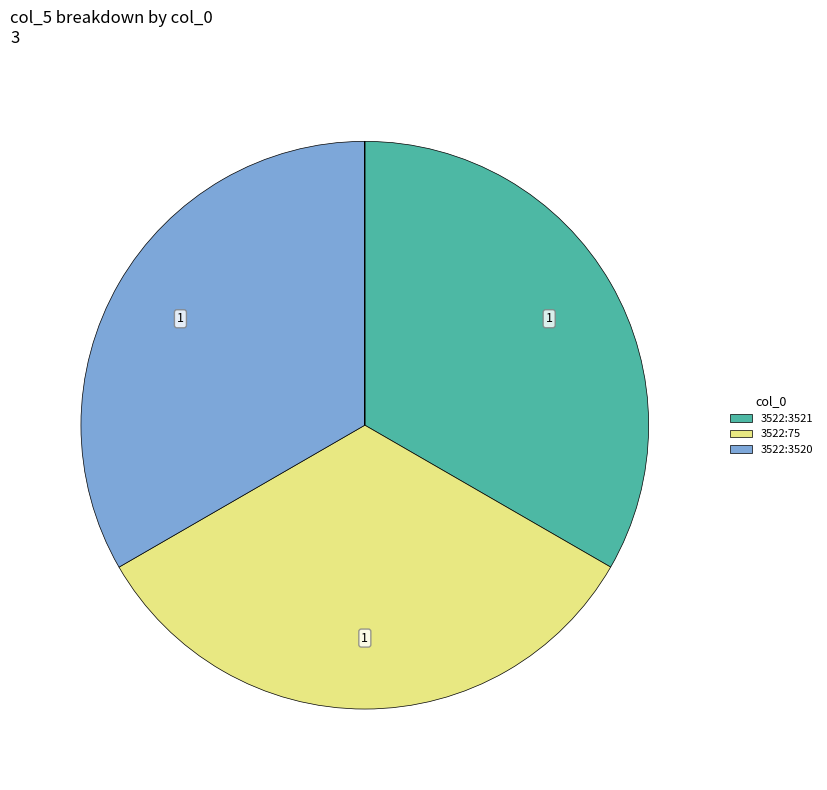

Is there any slice that represents more than half of the pie?

No